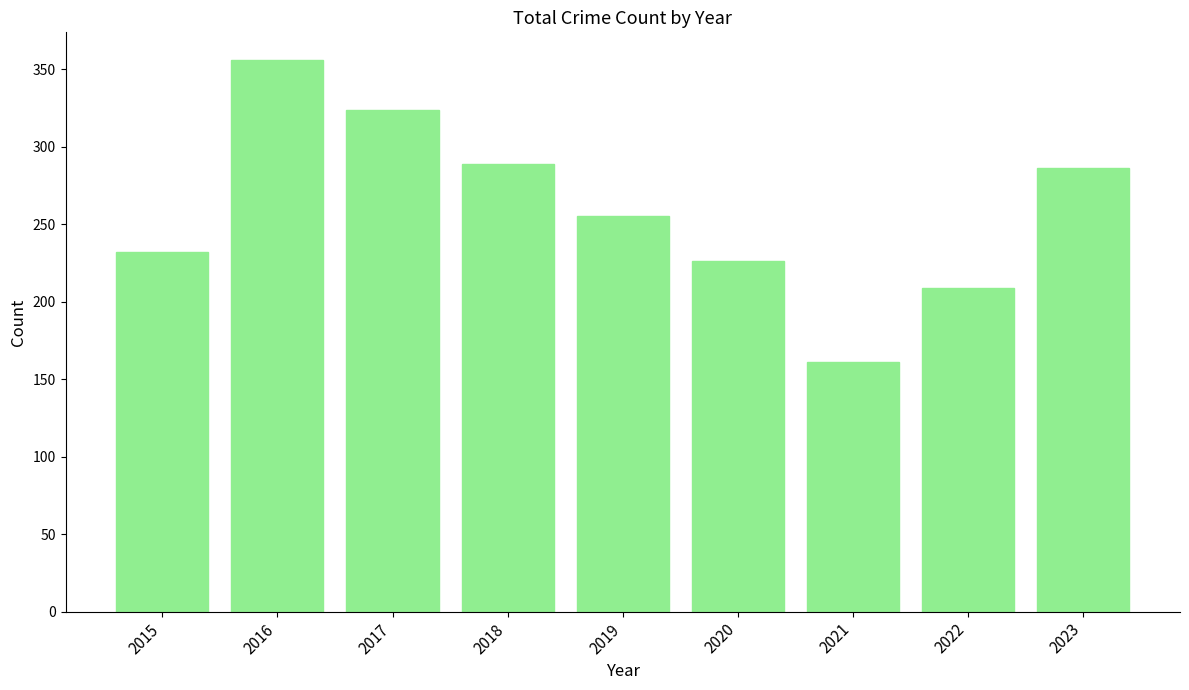

Between 2015 and 2017, which is larger?

2017